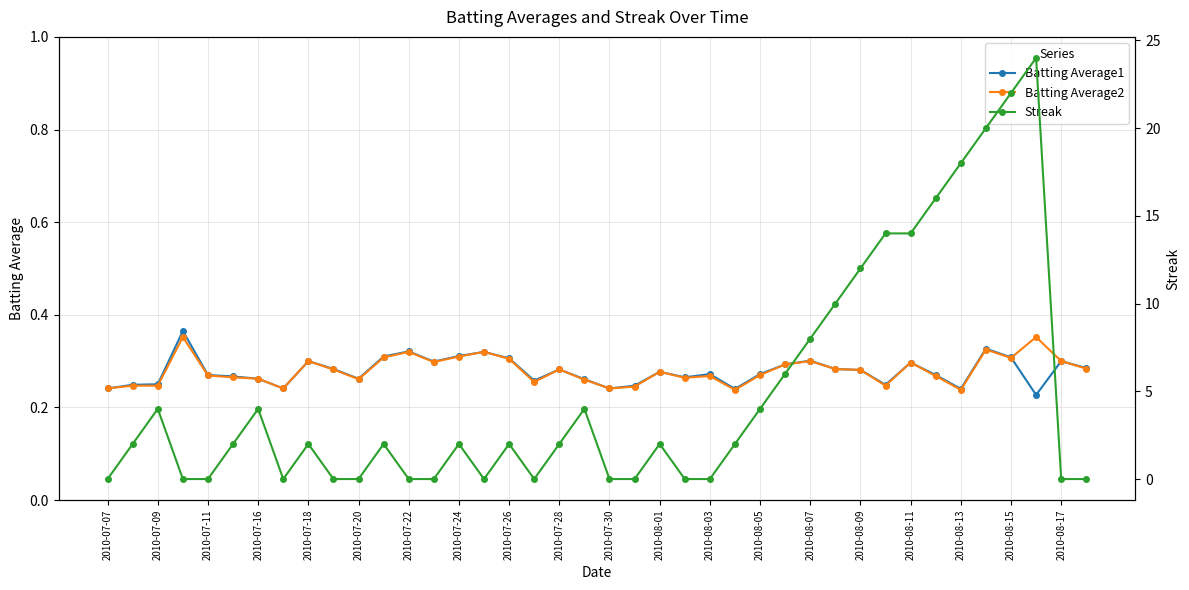

Is it true that Batting Average1 equals 0.5 at 2010-08-07?

False